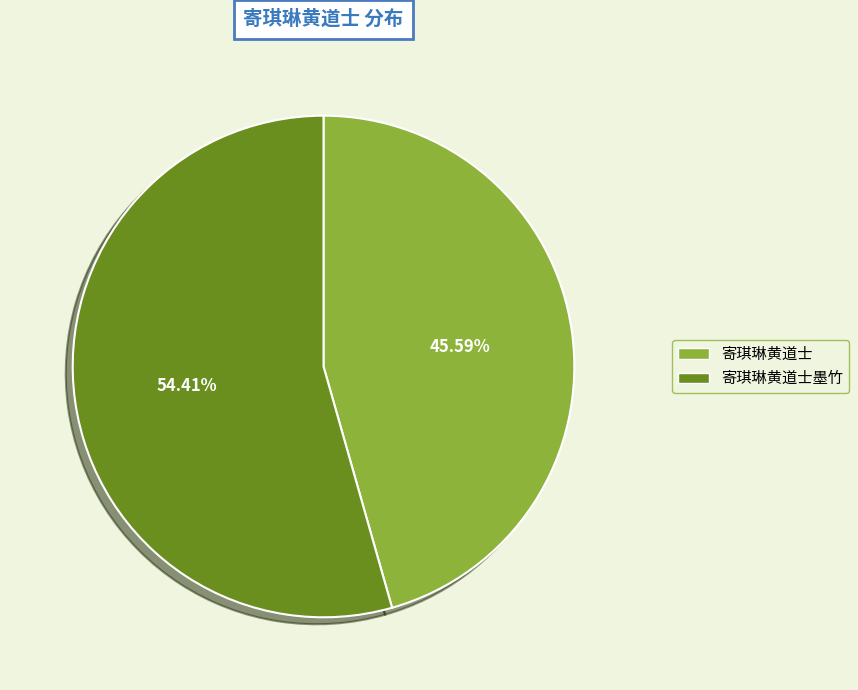

Rank the categories by value from lowest to highest.

寄琪琳黄道士, 寄琪琳黄道士墨竹